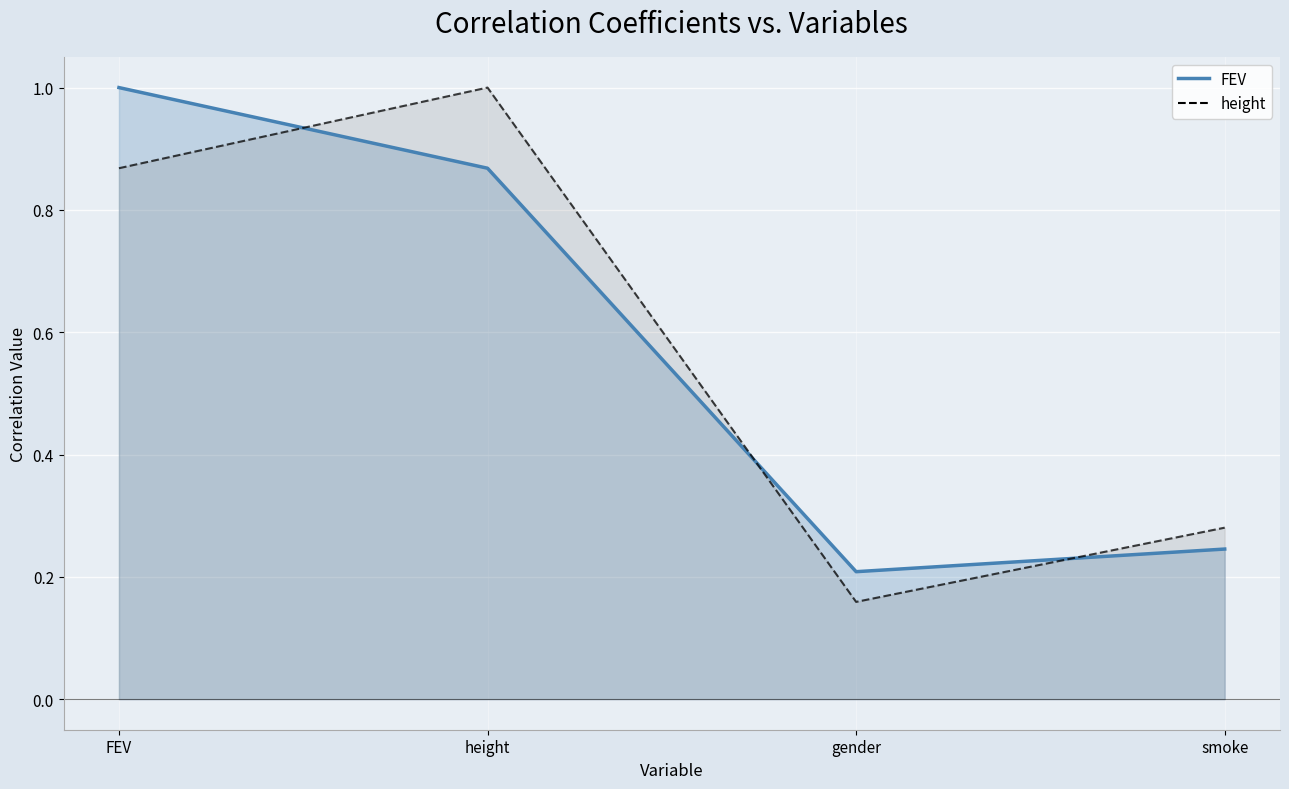

What is the value of the height point at the 1st from the left?

0.9